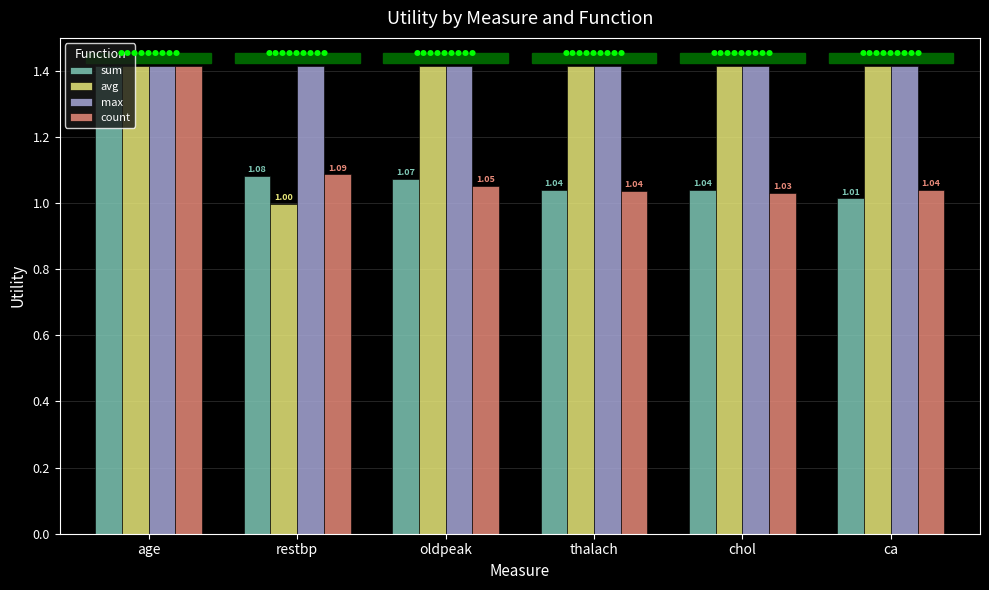

What is the sum of the count values at ca and restbp?

2.1